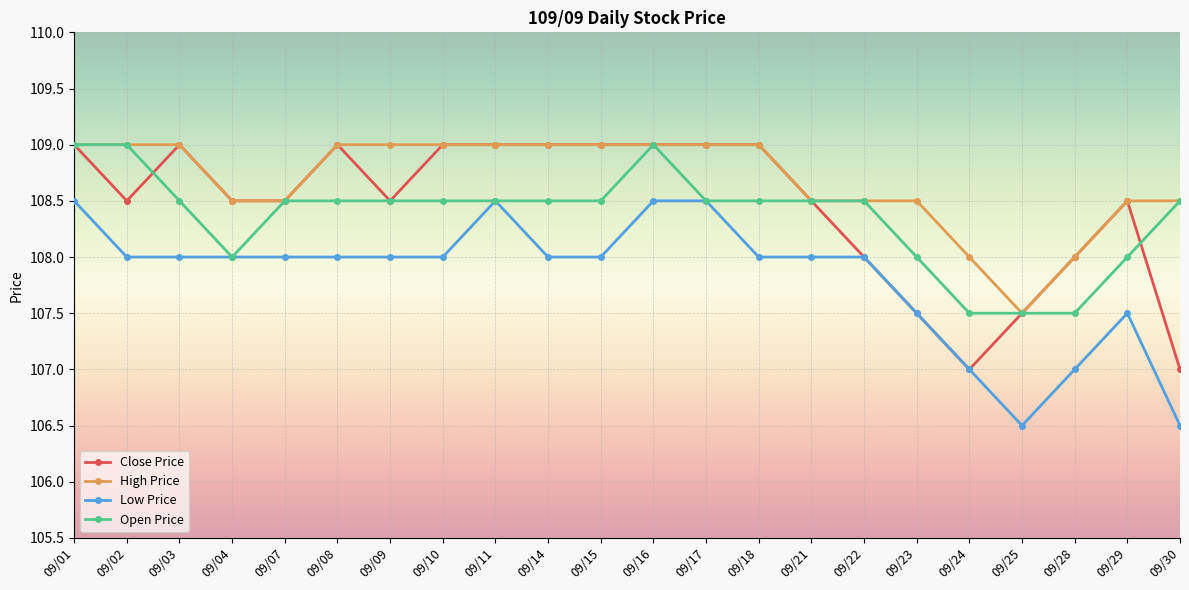

True or false: Low Price has a value of 108.0 at 09/21.

True